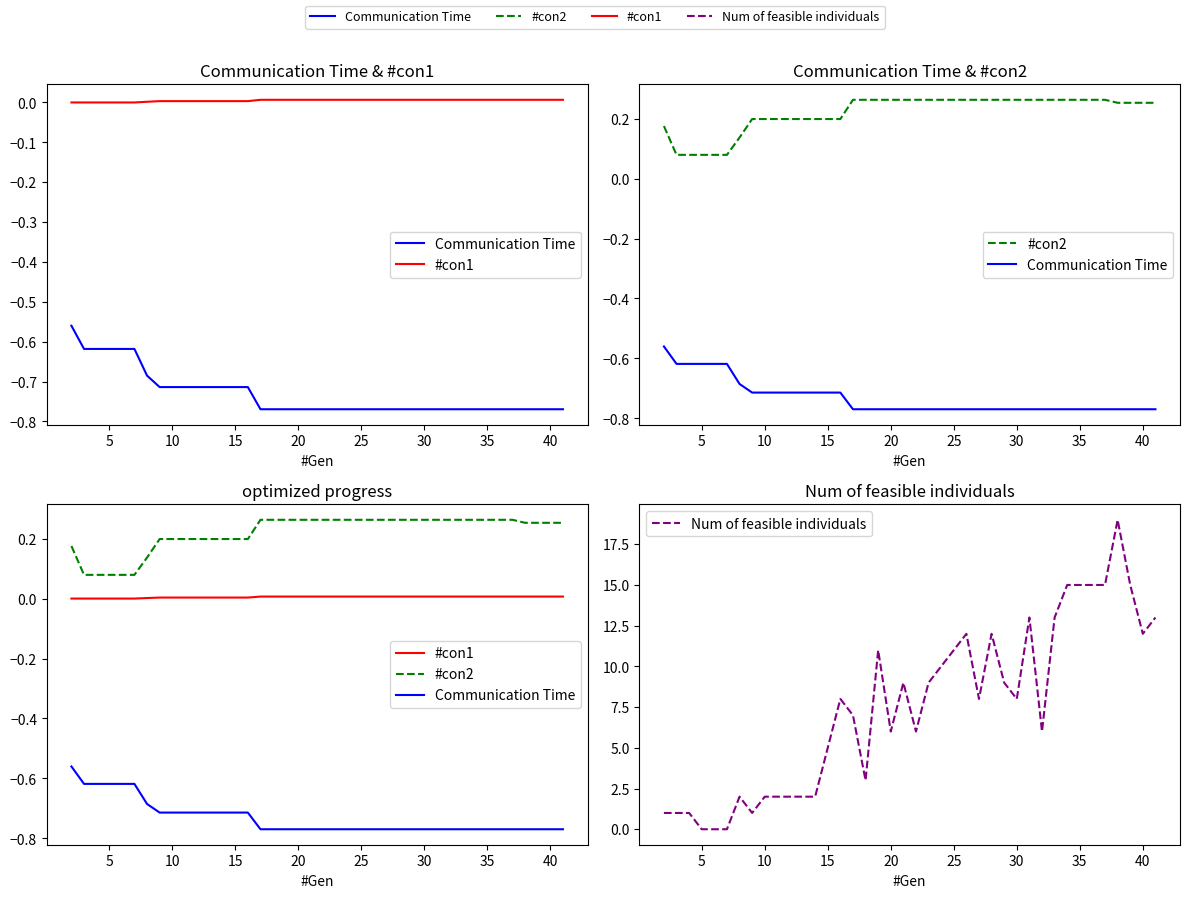

Read the #con2 value at 30.

0.3